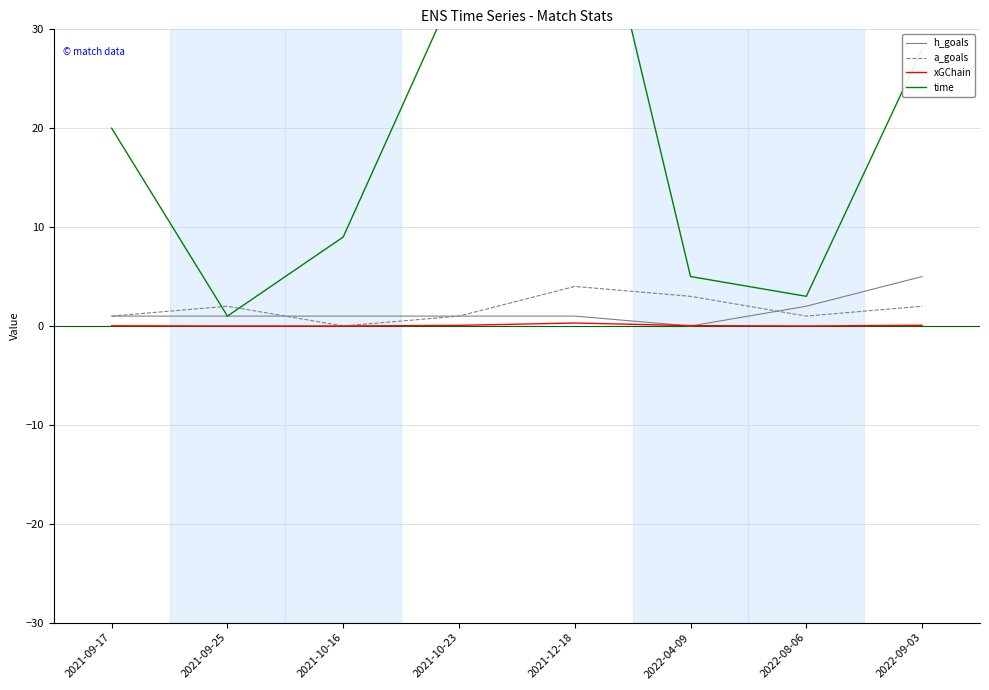

Reading right to left, transcribe all the data shown in this chart.

h_goals: 2022-09-03=5.0	2022-08-06=2.0	2022-04-09=0.0	2021-12-18=1.0	2021-10-23=1.0	2021-10-16=1.0	2021-09-25=1.0	2021-09-17=1.0
a_goals: 2022-09-03=2.0	2022-08-06=1.0	2022-04-09=3.0	2021-12-18=4.0	2021-10-23=1.0	2021-10-16=0.0	2021-09-25=2.0	2021-09-17=1.0
xGChain: 2022-09-03=0.1	2022-08-06=0.0	2022-04-09=0.0	2021-12-18=0.3	2021-10-23=0.1	2021-10-16=0.0	2021-09-25=0.0	2021-09-17=0.0
time: 2022-09-03=28.0	2022-08-06=3.0	2022-04-09=5.0	2021-12-18=54.0	2021-10-23=35.0	2021-10-16=9.0	2021-09-25=1.0	2021-09-17=20.0